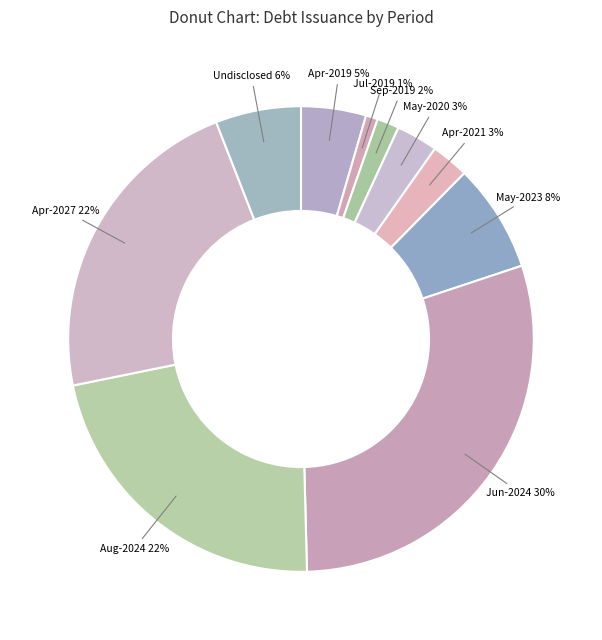

Is it true that Jun-2024 is 30% of the pie?

True